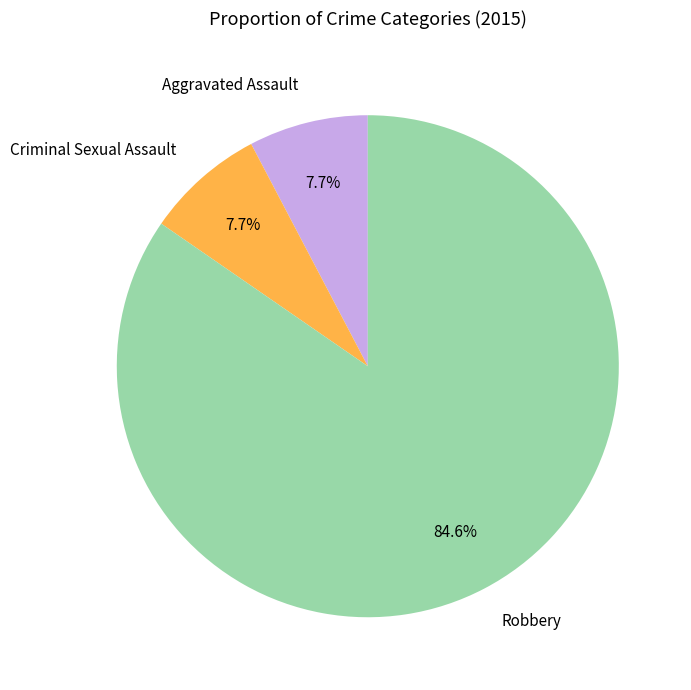

To the nearest percent, what portion does Aggravated Assault represent?

8%